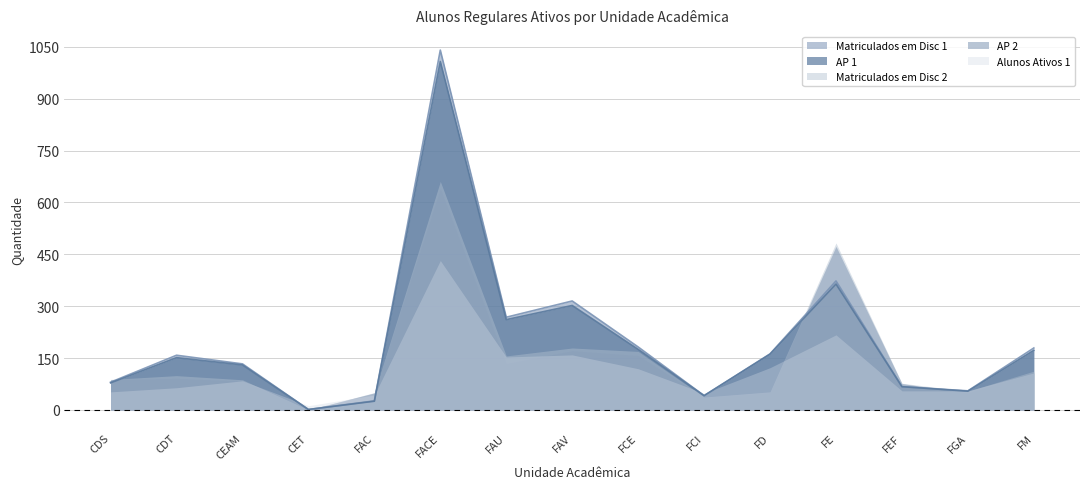

Reading left to right, list all the values displayed in this chart.

Matriculados em Disc 1: CDS=80	CDT=158	CEAM=133	CET=1	FAC=26	FACE=1041	FAU=268	FAV=315	FCE=182	FCI=41	FD=162	FE=373	FEF=67	FGA=55	FM=179
AP 1: CDS=78	CDT=151	CEAM=130	CET=1	FAC=25	FACE=1008	FAU=261	FAV=302	FCE=175	FCI=41	FD=161	FE=364	FEF=67	FGA=54	FM=172
Matriculados em Disc 2: CDS=88	CDT=99	CEAM=87	CET=0	FAC=50	FACE=661	FAU=156	FAV=179	FCE=169	FCI=37	FD=52	FE=483	FEF=77	FGA=54	FM=112
AP 2: CDS=87	CDT=91	CEAM=83	CET=0	FAC=49	FACE=640	FAU=134	FAV=171	FCE=157	FCI=36	FD=50	FE=473	FEF=76	FGA=49	FM=107
Alunos Ativos 1: CDS=52	CDT=64	CEAM=84	CET=12	FAC=43	FACE=432	FAU=153	FAV=159	FCE=119	FCI=48	FD=122	FE=217	FEF=55	FGA=55	FM=107